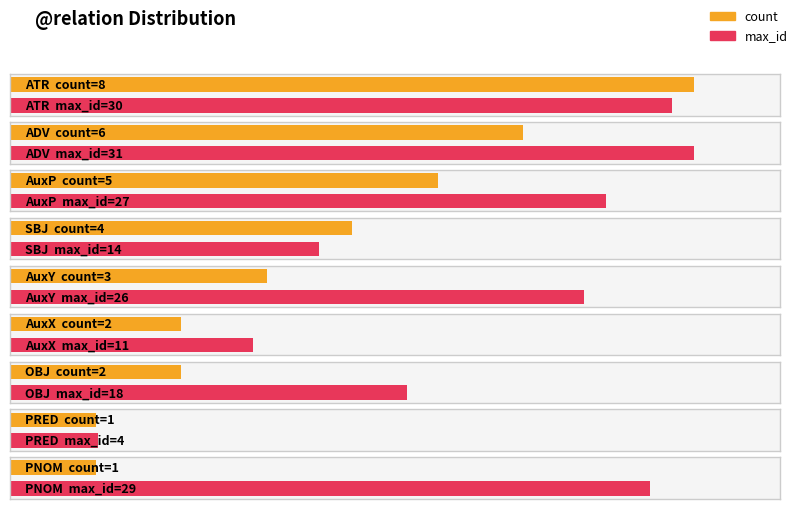

At how many categories does at least one series exceed 21?

5